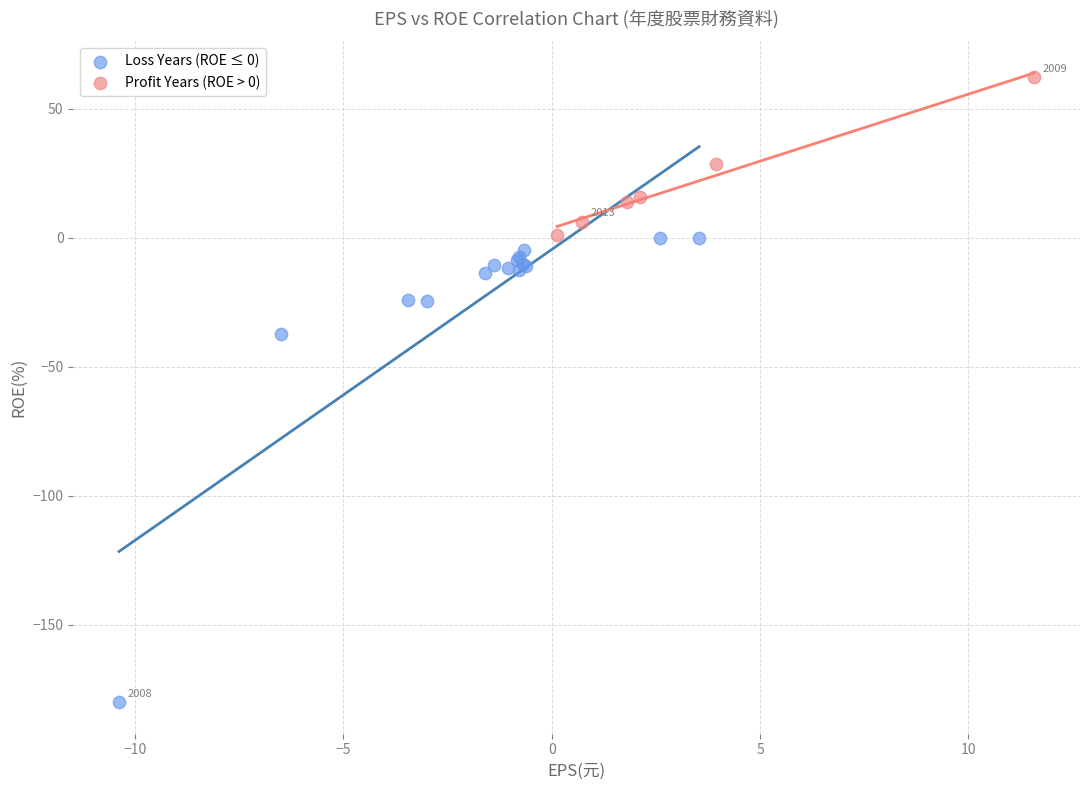

Which series contains the highest Y value?

Profit Years (ROE > 0)